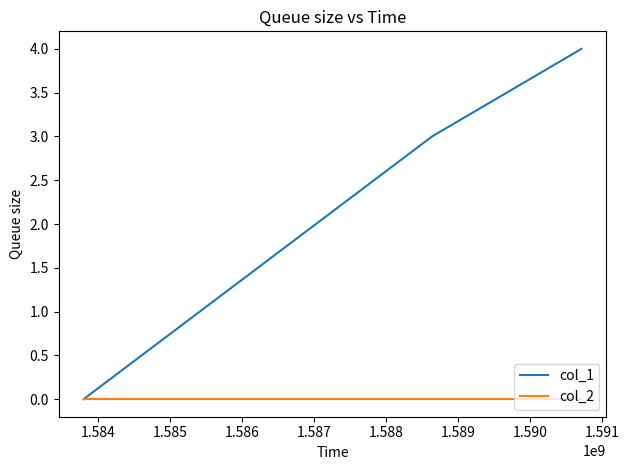

List the series in order of their overall mean, lowest first.

col_2, col_1